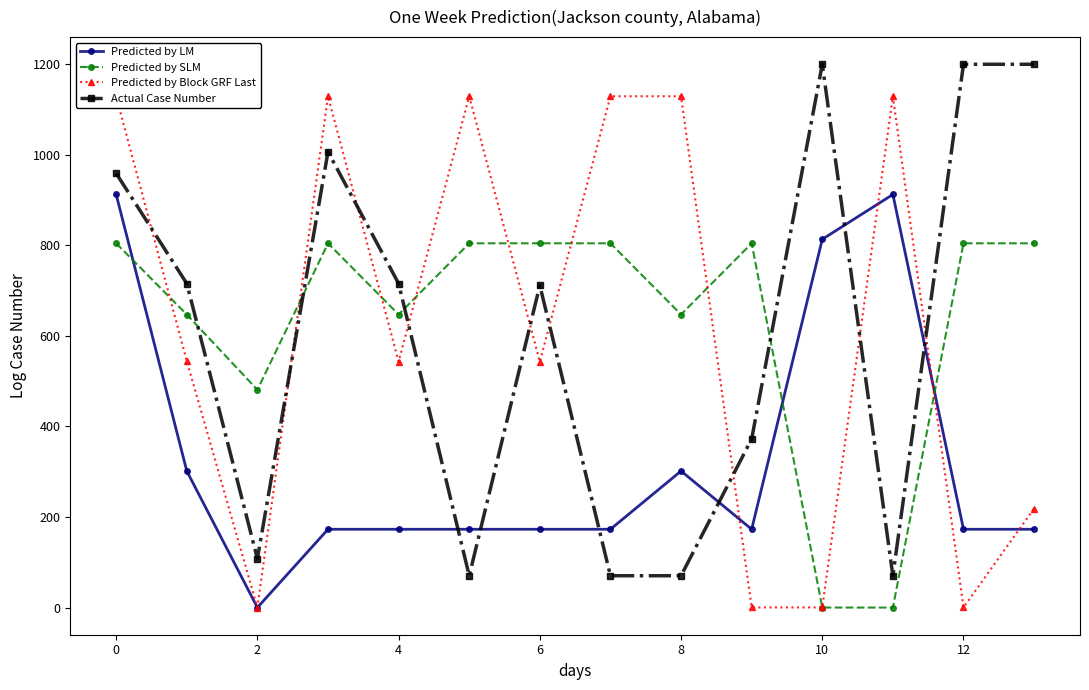

The Predicted by LM series shows 0.0 at 2. True or false?

True